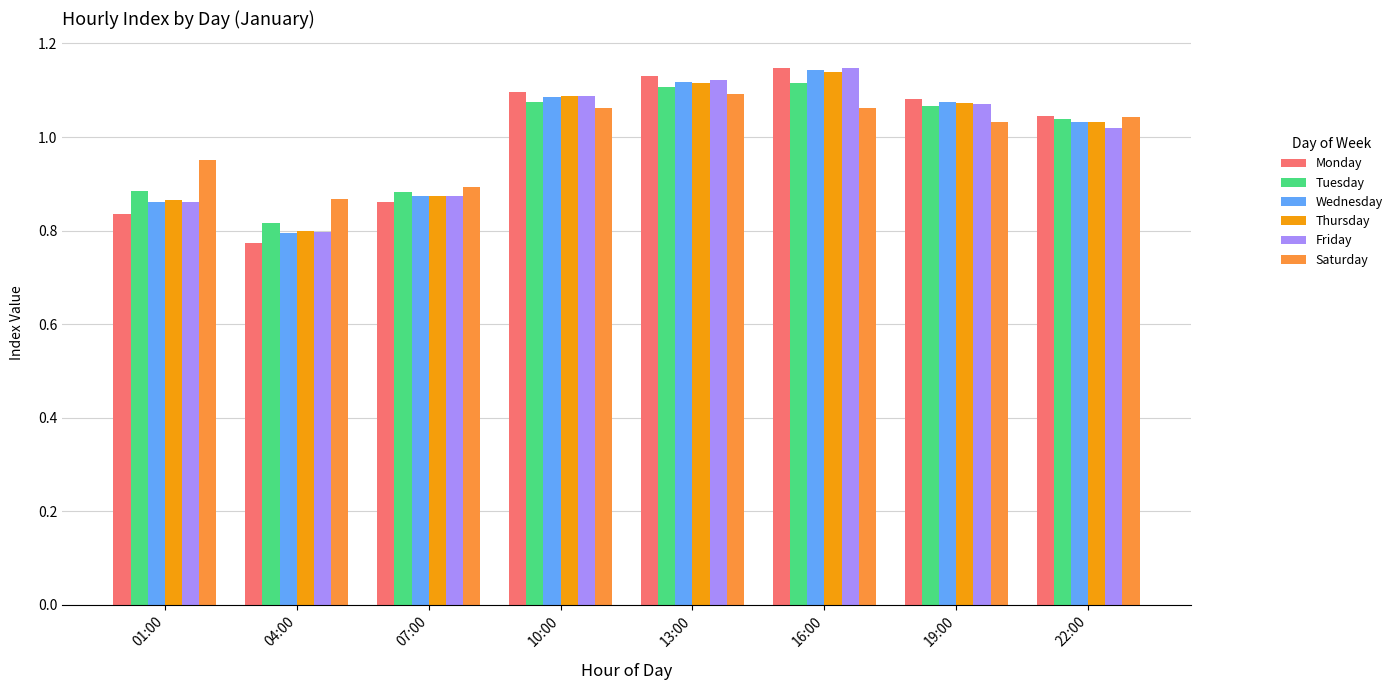

True or false: Monday has a value of 0.8 at 04:00.

True